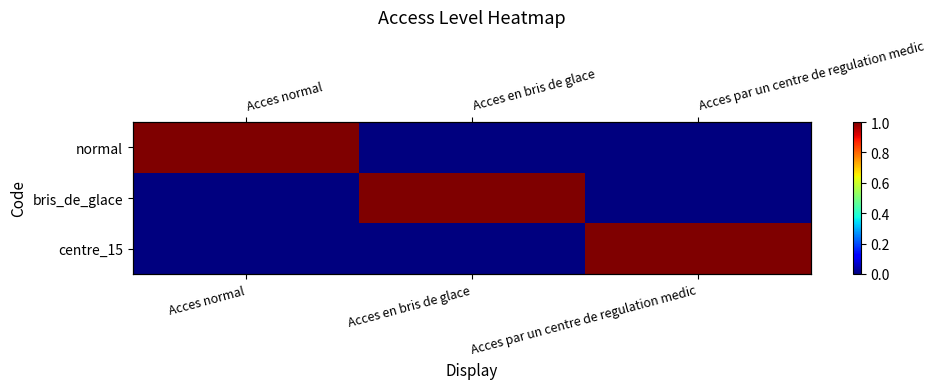

Between Acces par un centre de regulation medic and Acces normal, which is larger?

Acces normal